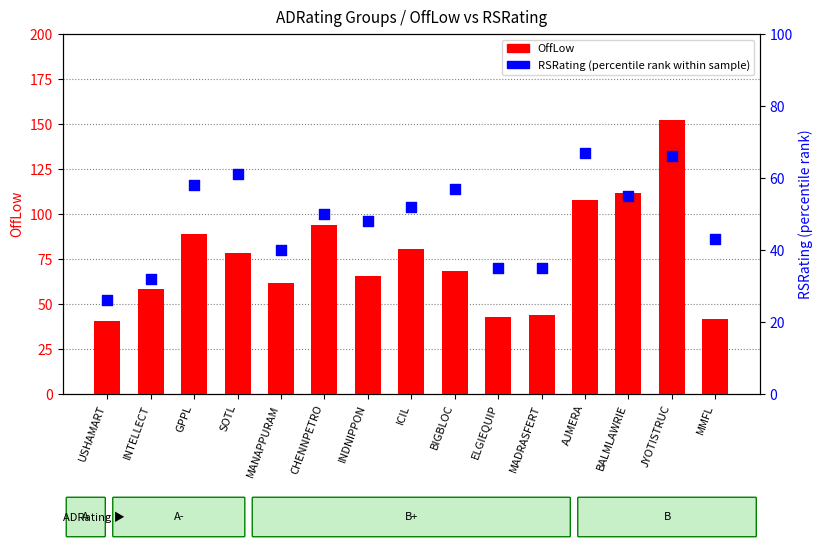

Which series has the largest total across all categories?

OffLow